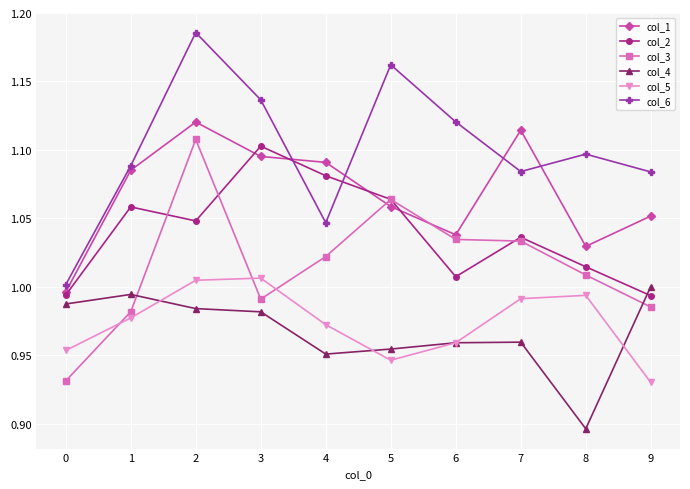

Which series has the widest spread of values?

col_6